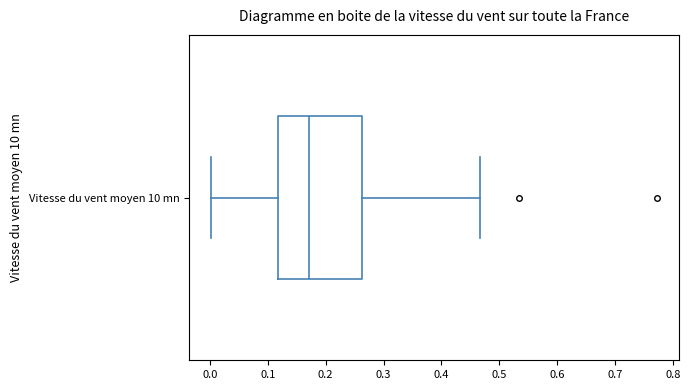

Transcribe this box plot: give where the median line is, the range the box spans, and where the two whiskers end, as read against the x-axis. The values are not printed on the chart, so give them approximately, as read against the axis.

median 0.17, box 0.12 to 0.26, whiskers 0.00 to 0.47